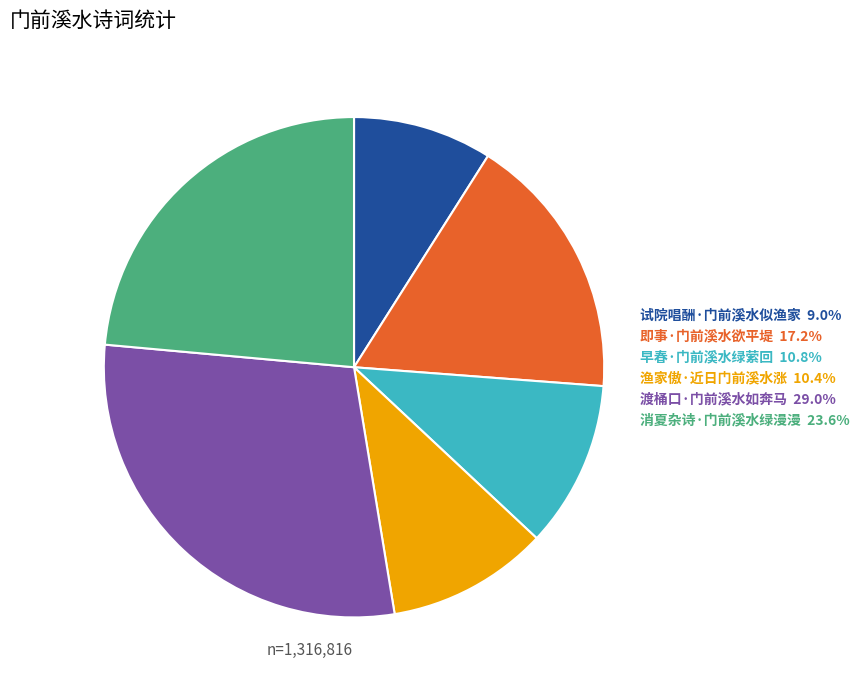

Is the sum of 渡桶口·门前溪水如奔马 29.0% and 渔家傲·近日门前溪水涨 10.4% greater than half?

No